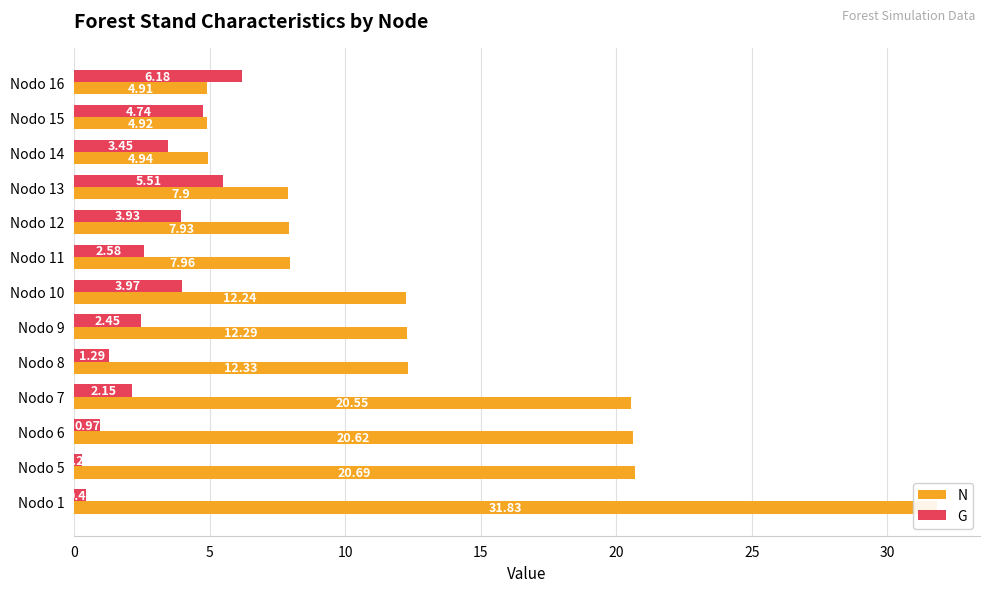

What is the spread (max minus min) of values at Nodo 8?

11.0